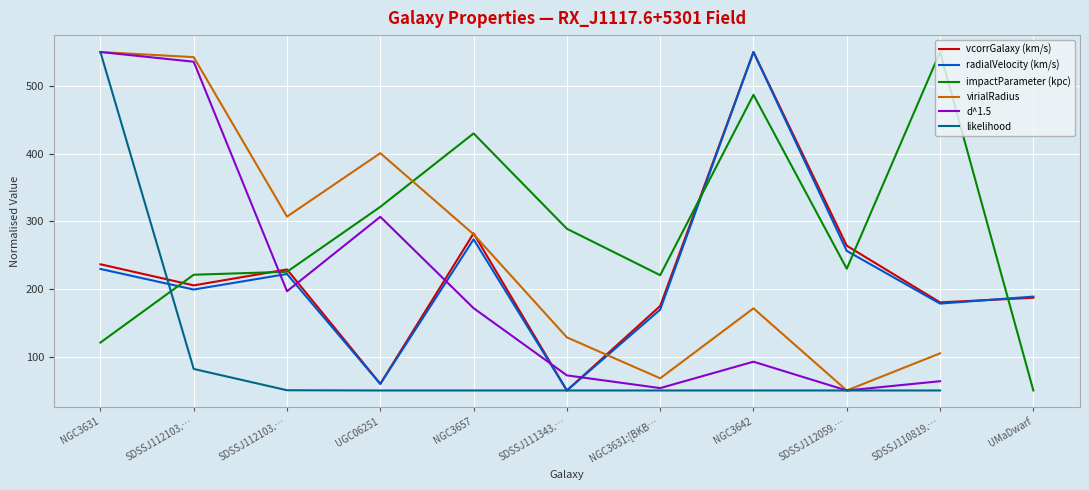

What is the sum of the d^1.5 values at NGC3631:[BKB… and SDSSJ112103.…?

589.2